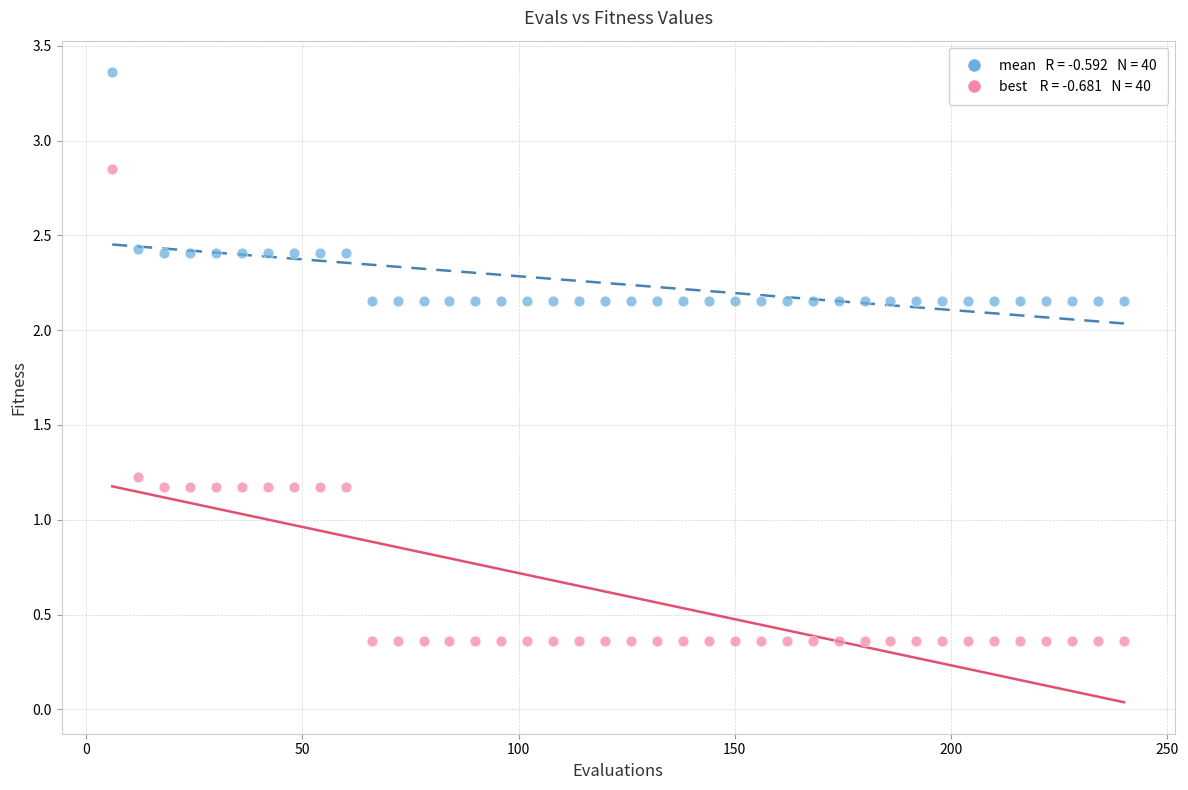

Across all data points, what is the range of X values (max minus min)?

234.0